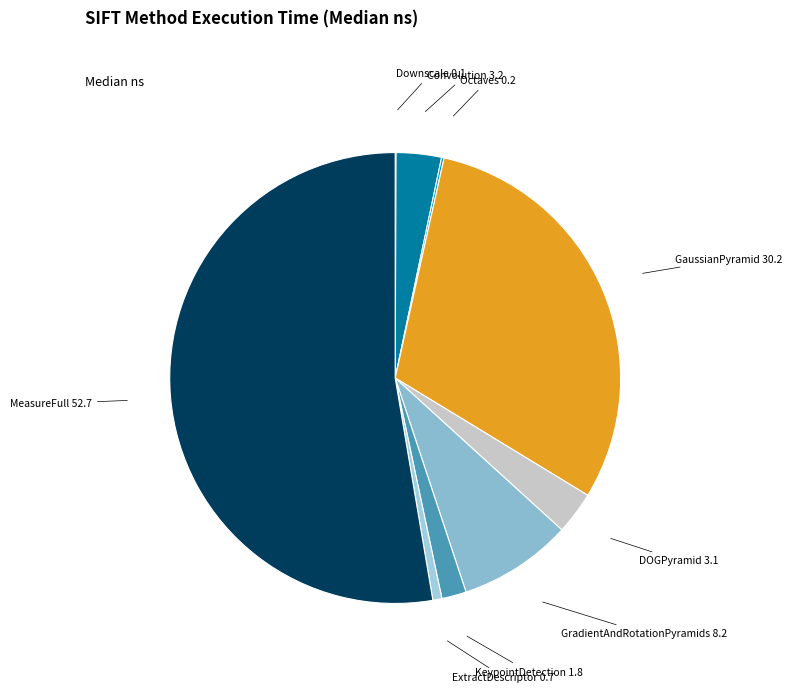

Rank the categories by value from highest to lowest.

eth_MeasureFull, eth_GaussianPyramid, eth_GradientAndRotationPyramids, eth_Convolution, eth_DOGPyramid, eth_KeypointDetection, eth_ExtractDescriptor, eth_Octaves, eth_Downscale